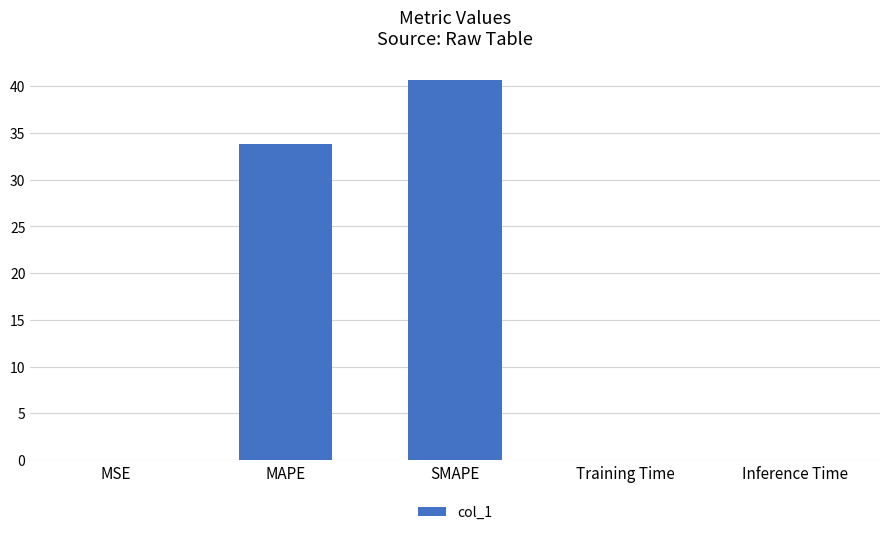

Are the bars horizontal?

No